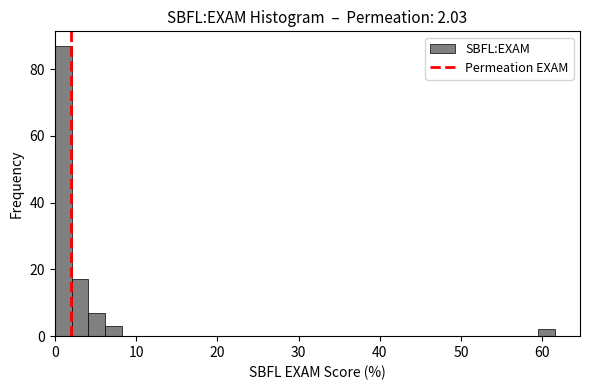

Read against the x-axis, roughly where is the centre of the tallest bar?

1